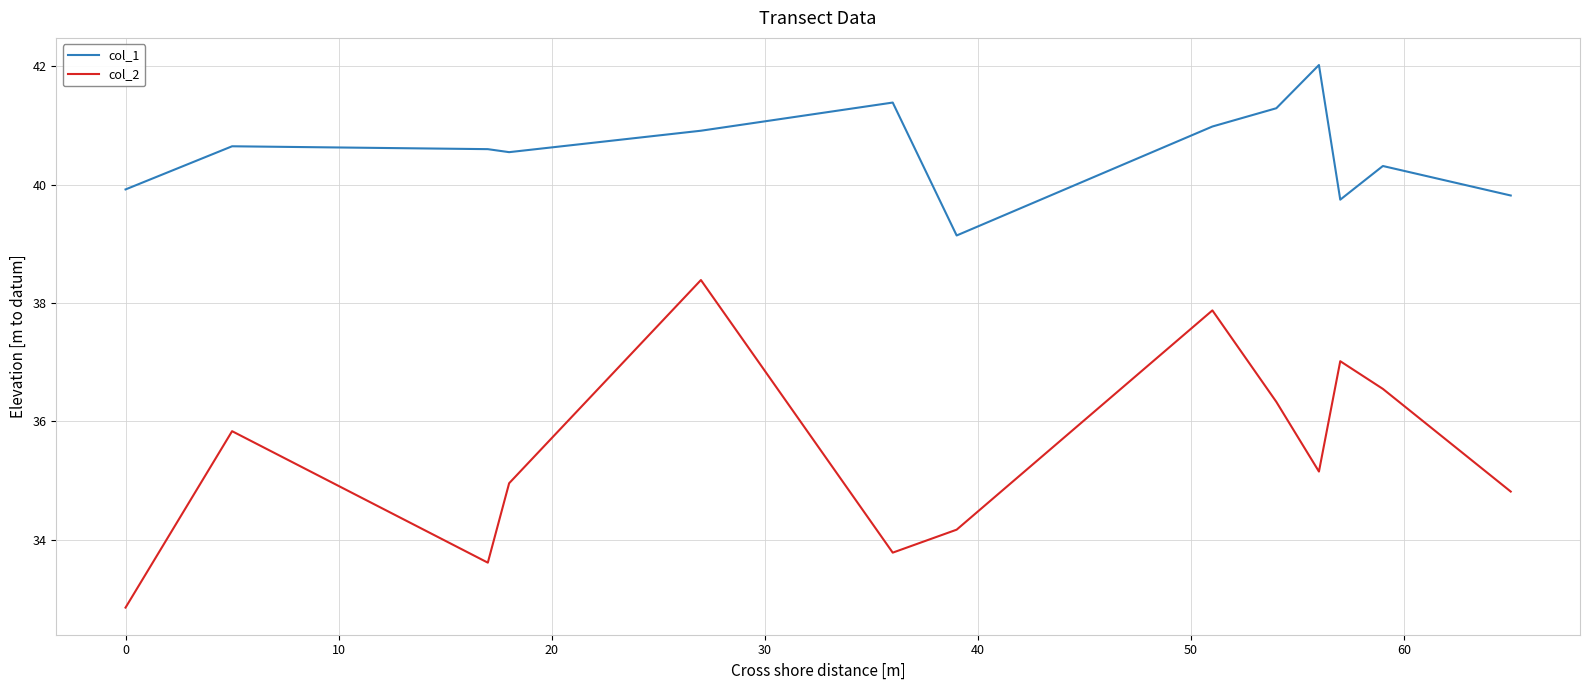

True or false: col_2 and col_1 intersect in this chart.

False